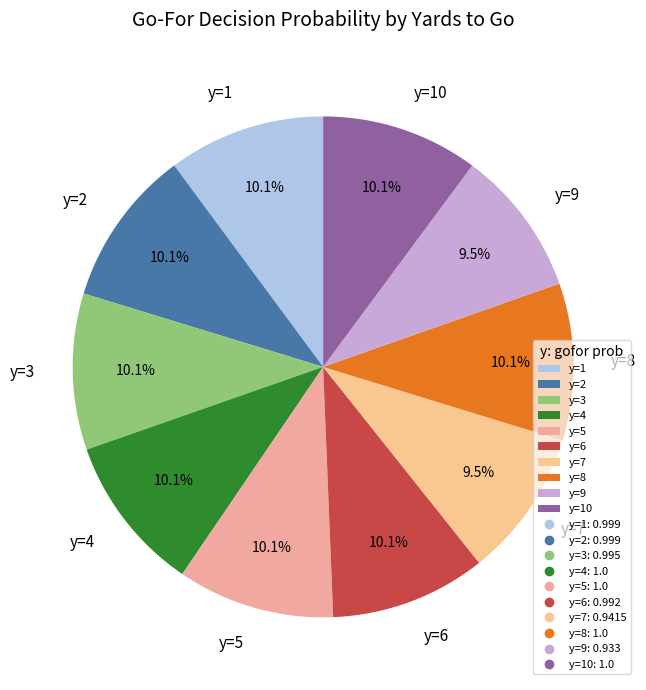

Is there any slice that represents more than half of the pie?

No